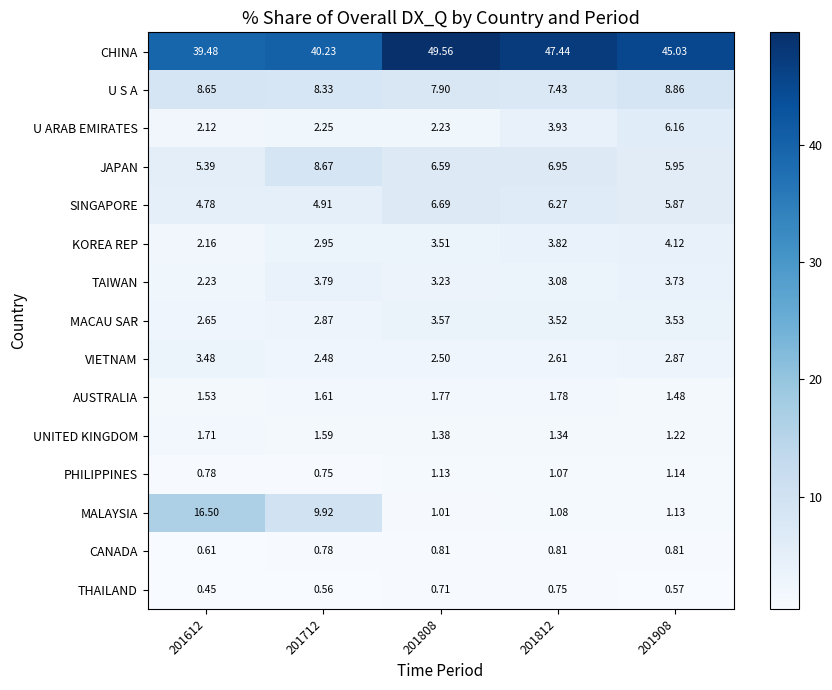

Count the number of categories in the chart.

5